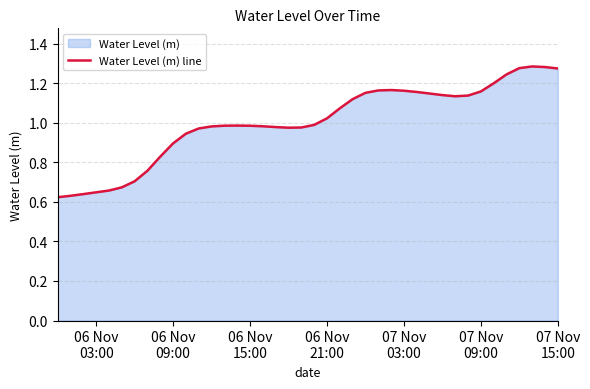

True or false: the data shows 1.2 at 7.

False